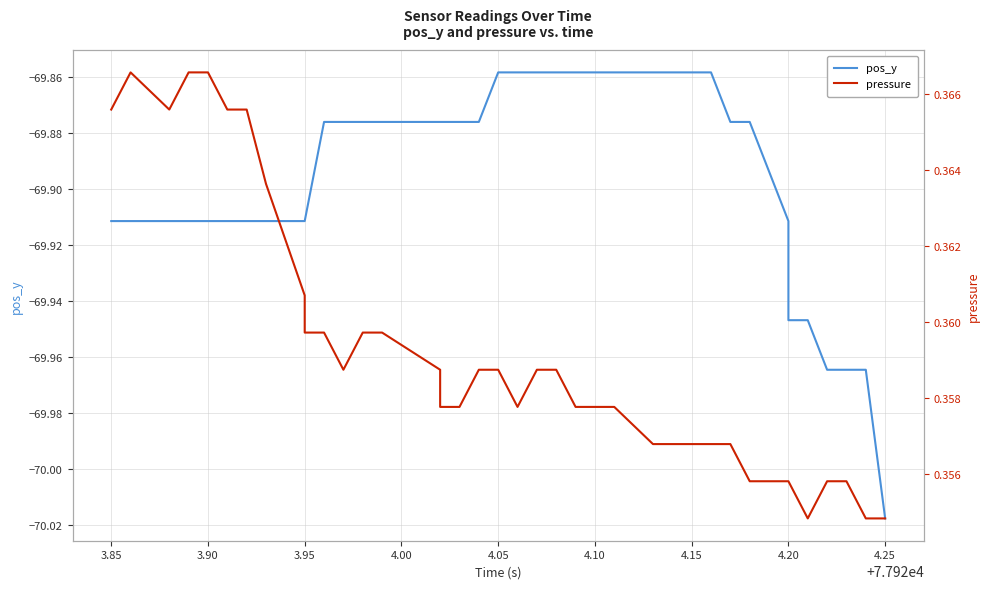

What is the total value across all series at 3.85?

-69.5